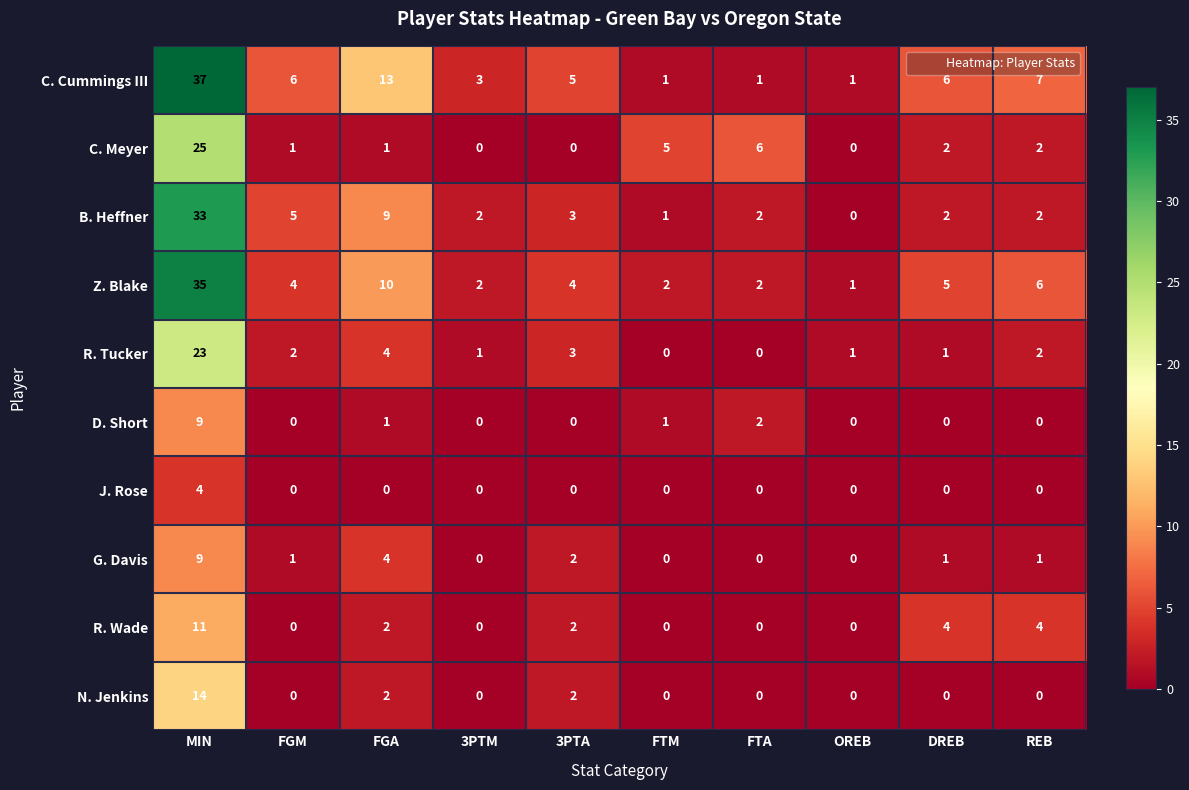

At how many categories does at least one series exceed 18?

1